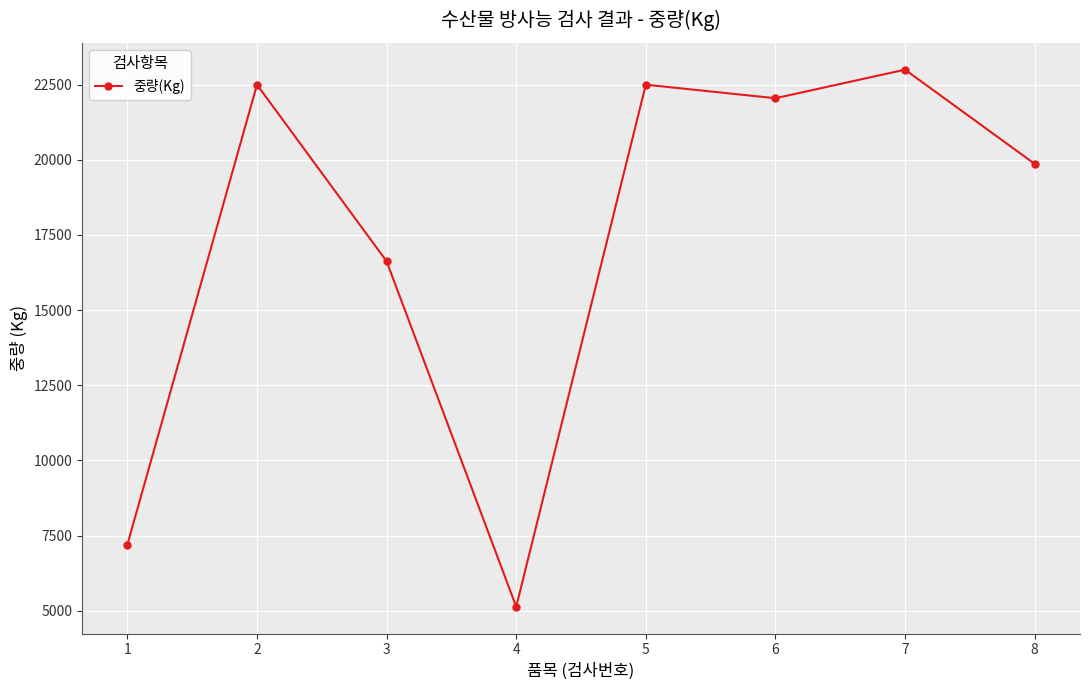

Where is the first local maximum?

2